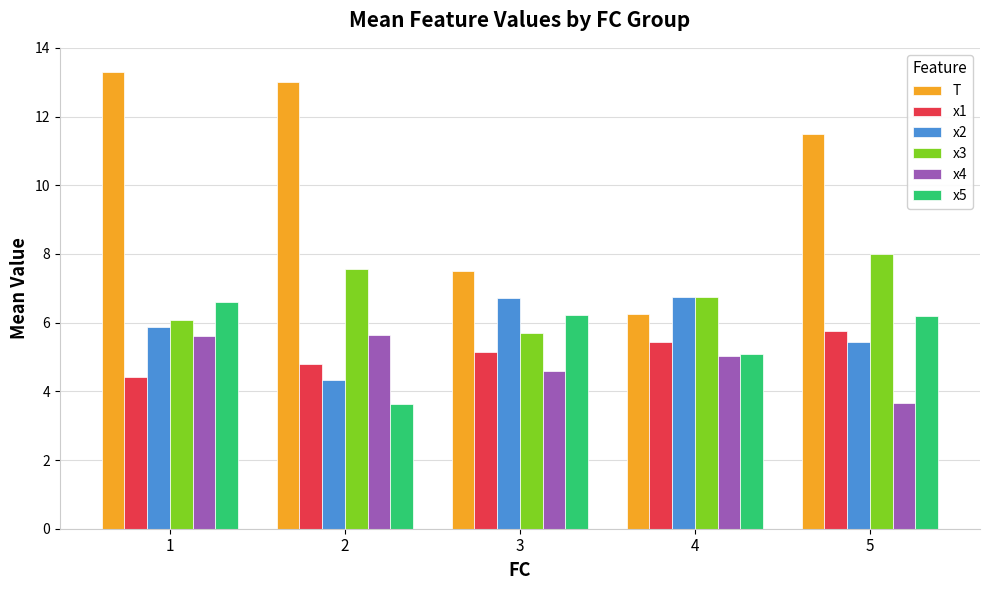

Which series has the widest spread of values?

T